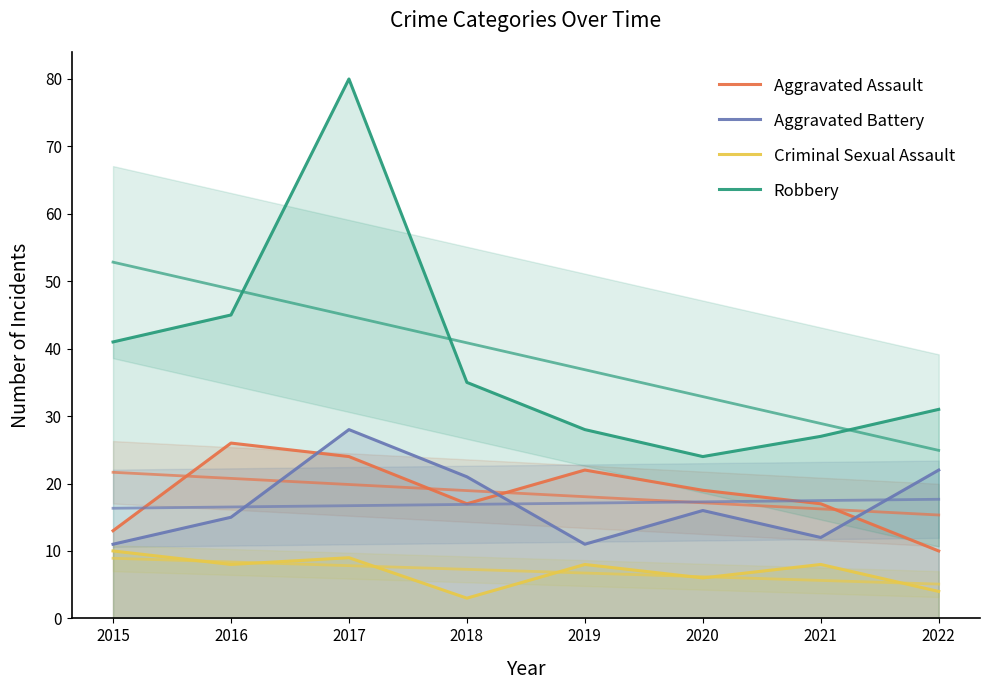

What is the difference between the maximum and minimum values in the Robbery series?

56